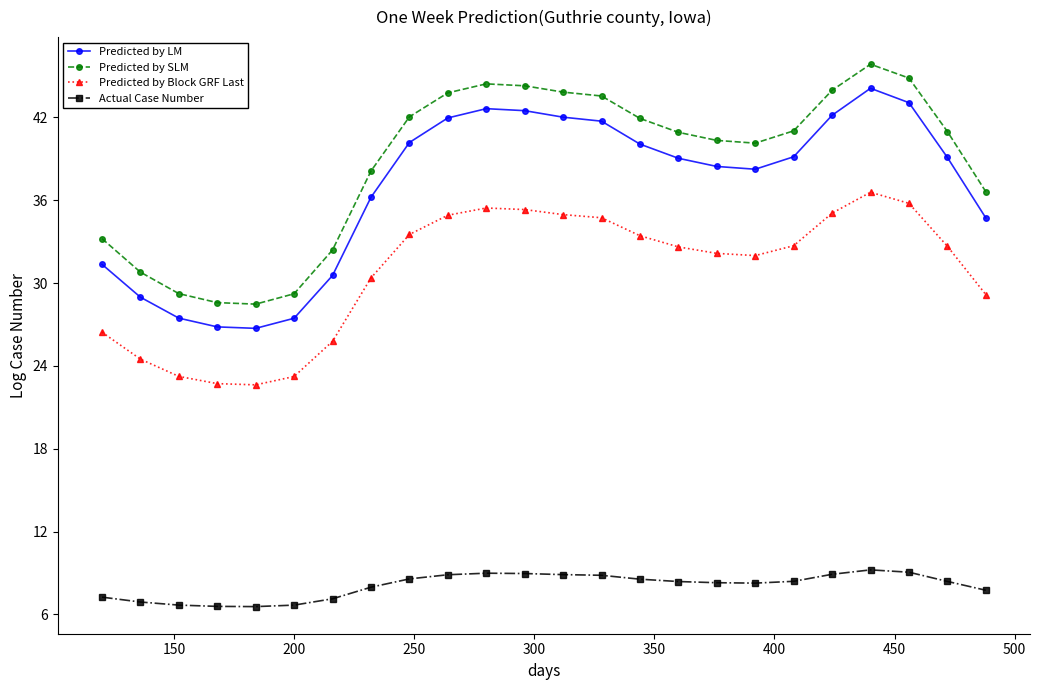

True or false: Predicted by Block GRF Last and Predicted by LM intersect in this chart.

False